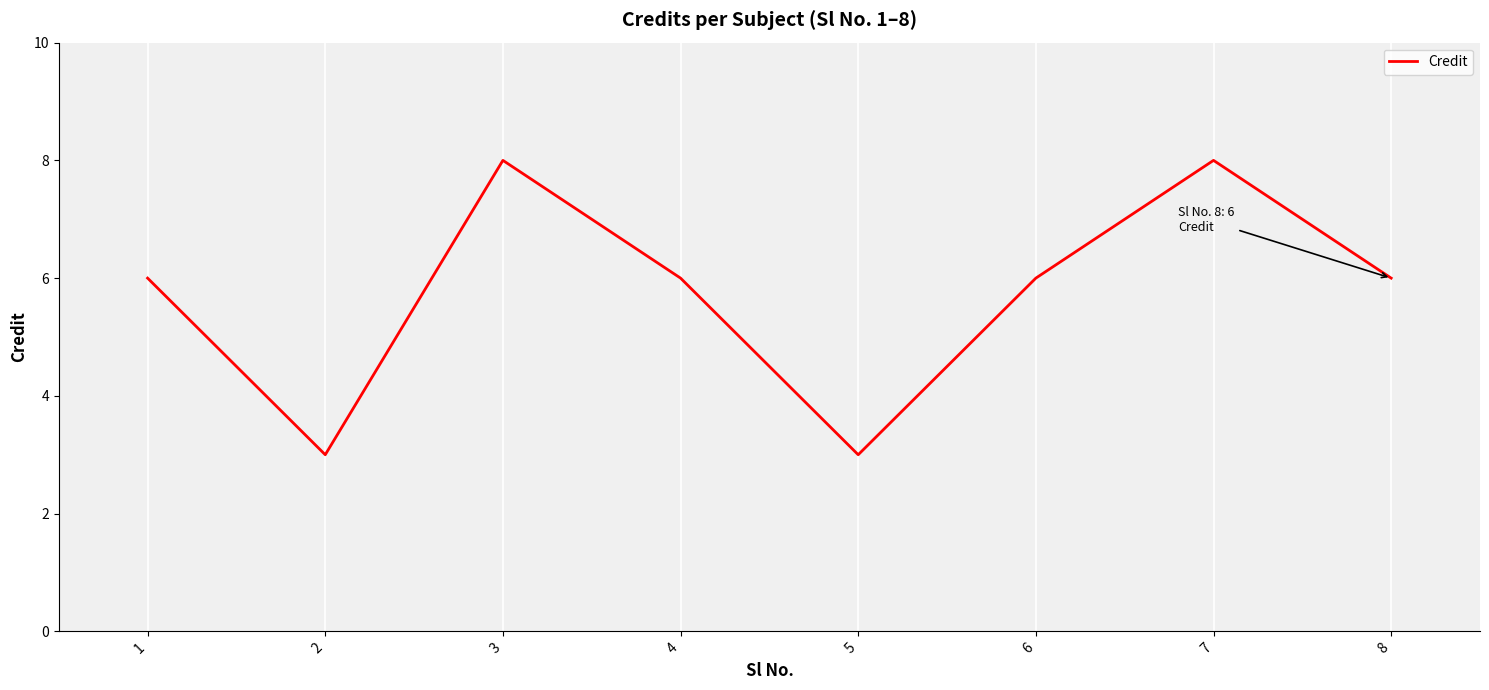

What is the greatest value displayed?

8